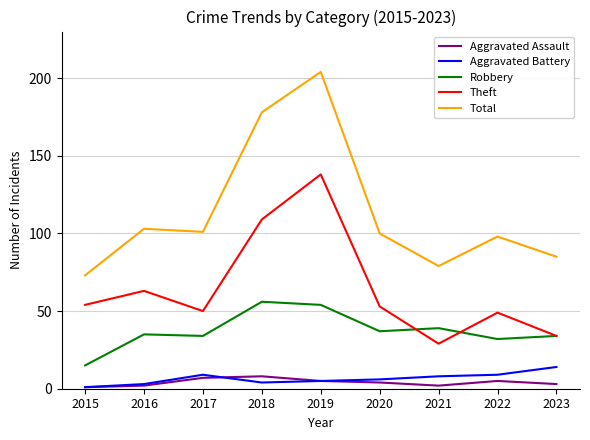

What is the maximum value shown in the chart?

204